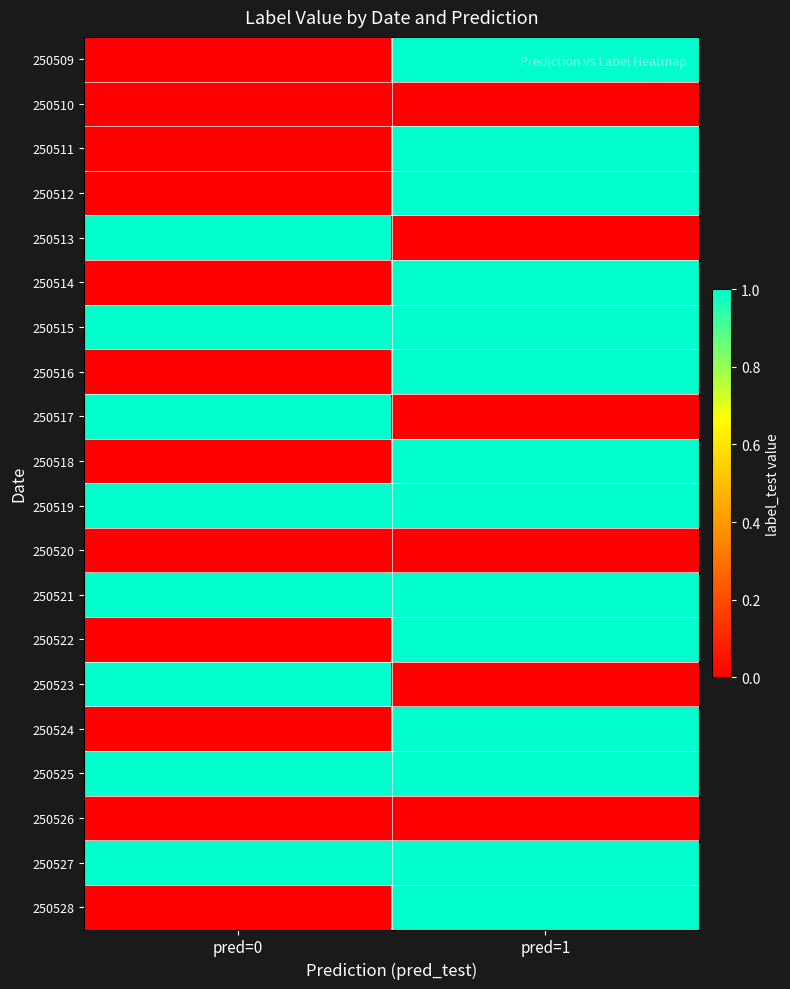

Between pred=0 and pred=1, which series saw the biggest shift?

250509